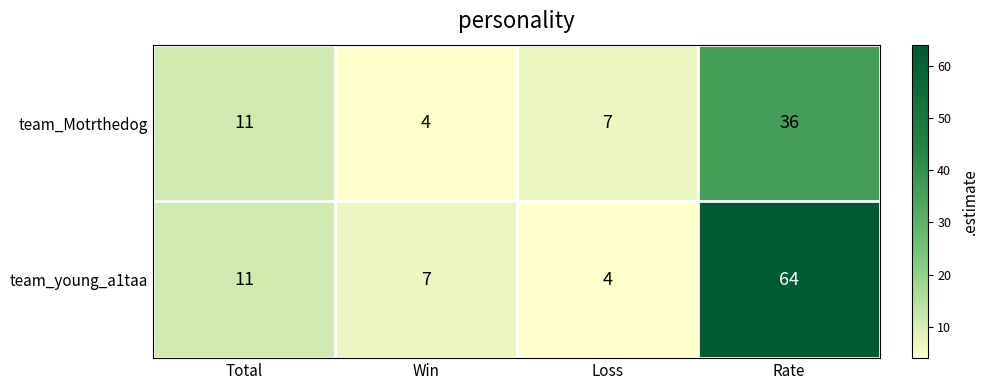

Reading right to left, extract all data points from this chart.

team_Motrthedog: Rate=36	Loss=7	Win=4	Total=11
team_young_a1taa: Rate=64	Loss=4	Win=7	Total=11